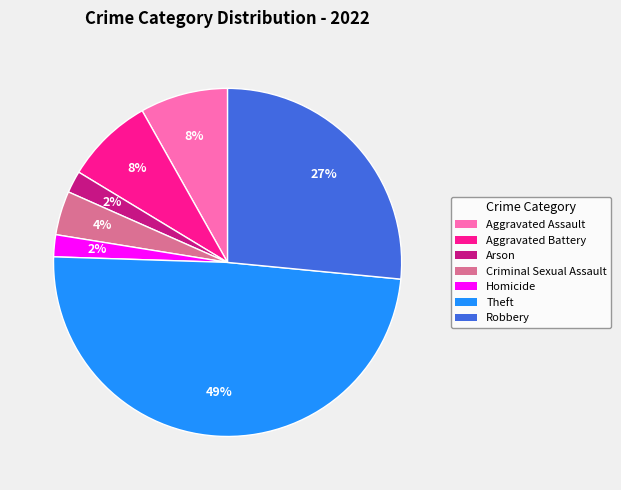

To the nearest percent, what is the average slice percentage?

14%